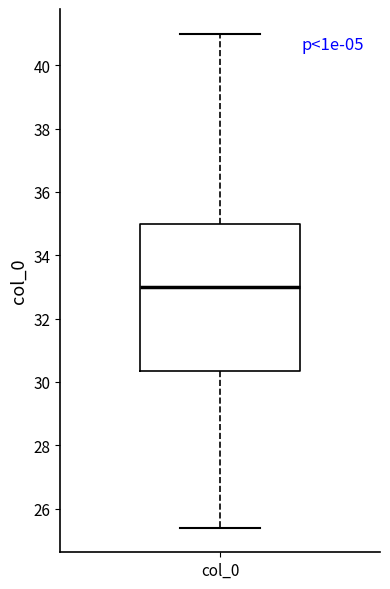

Transcribe this box plot: give where the median line is, the range the box spans, and where the two whiskers end, as read against the y-axis. The values are not printed on the chart, so give them approximately, as read against the axis.

median 33.0, box 30.4 to 35.0, whiskers 25.4 to 41.0